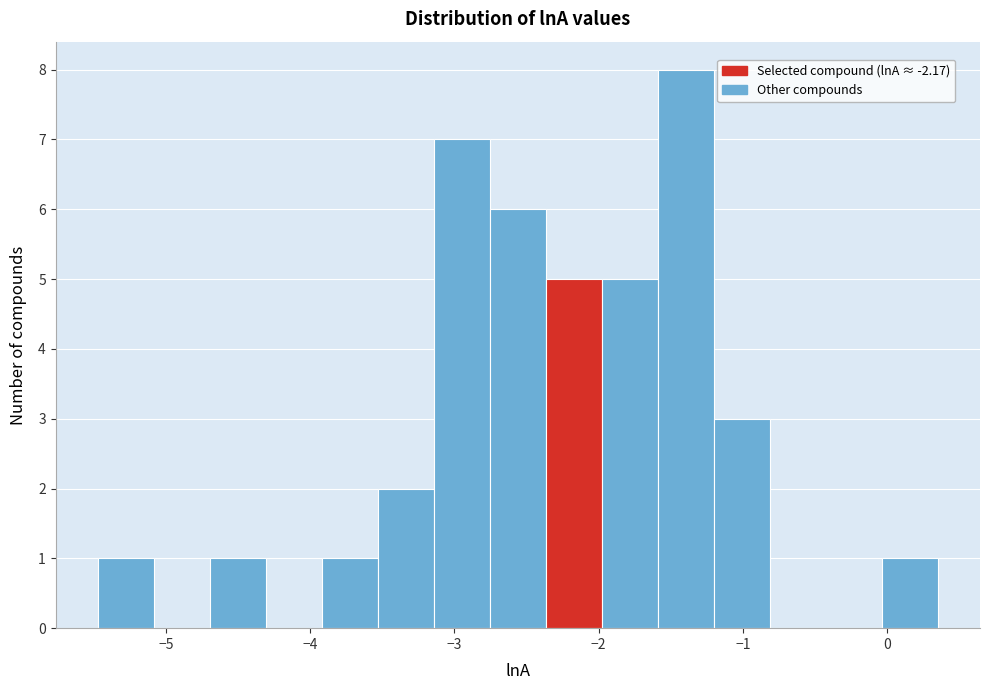

Around what value on the x-axis is the tallest bar? Give the approximate position of its centre, as read against the axis.

-1.4